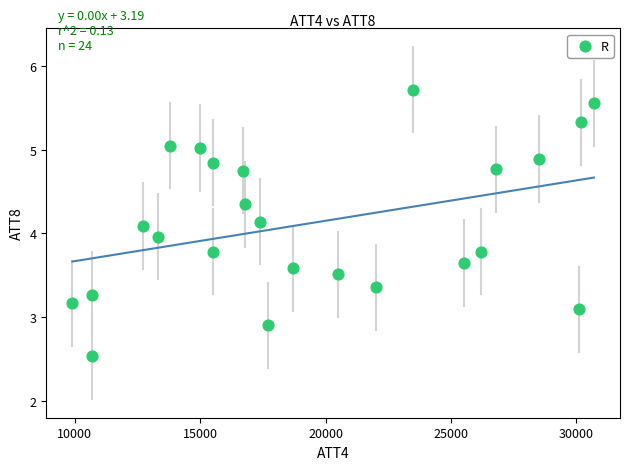

What is the range of X values (max minus min)?

20800.0